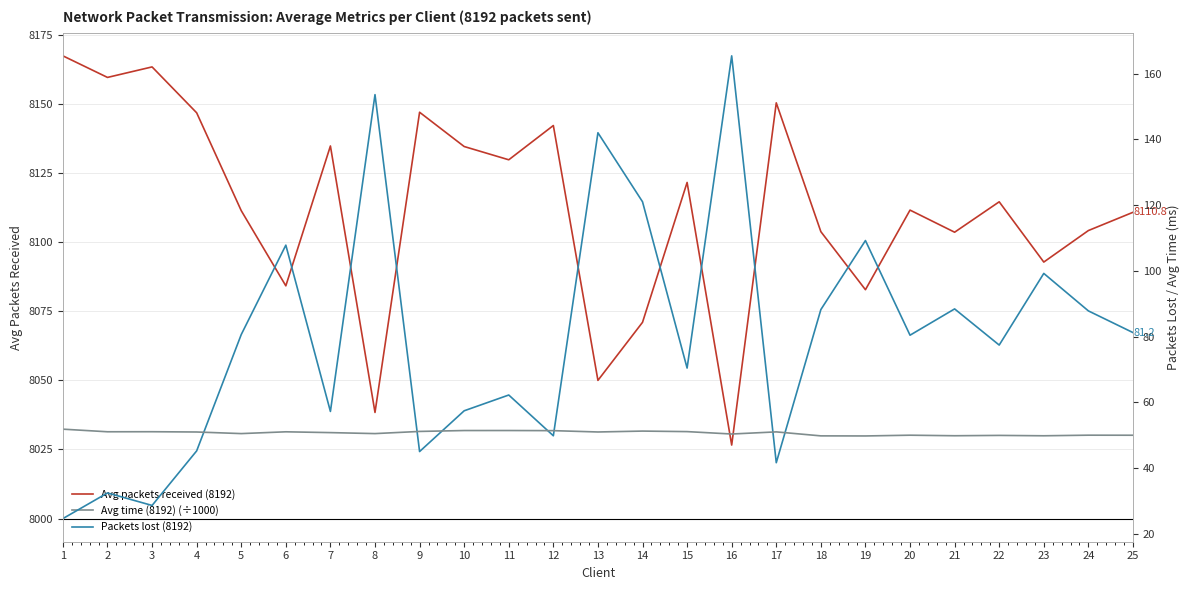

Is the value of Avg time (8192) (÷1000) at 3 greater than the value of Avg packets received (8192) at 15?

No